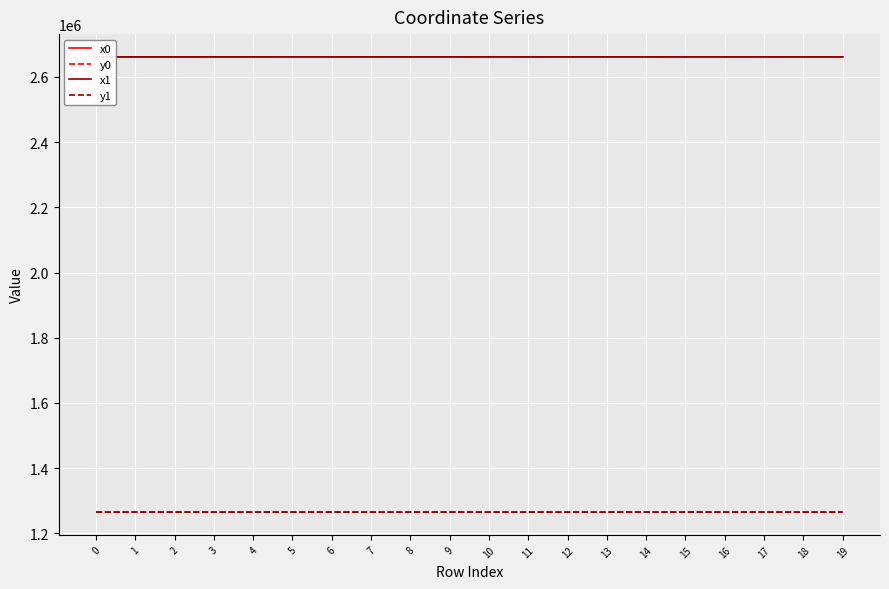

What is the spread (max minus min) of values at 18?

1396866.2